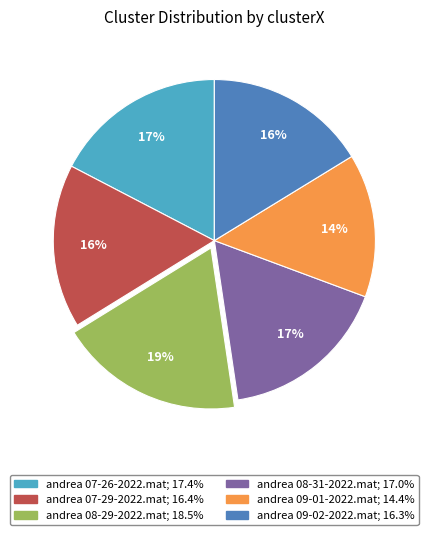

The andrea 09-02-2022.mat slice represents 4% of the pie. True or false?

False